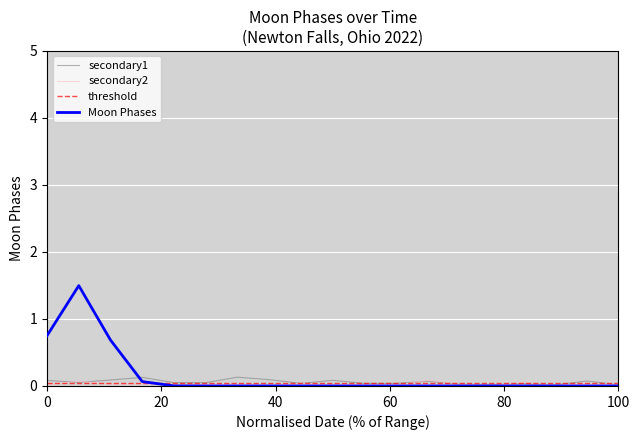

What is the average value of the threshold series?

0.1